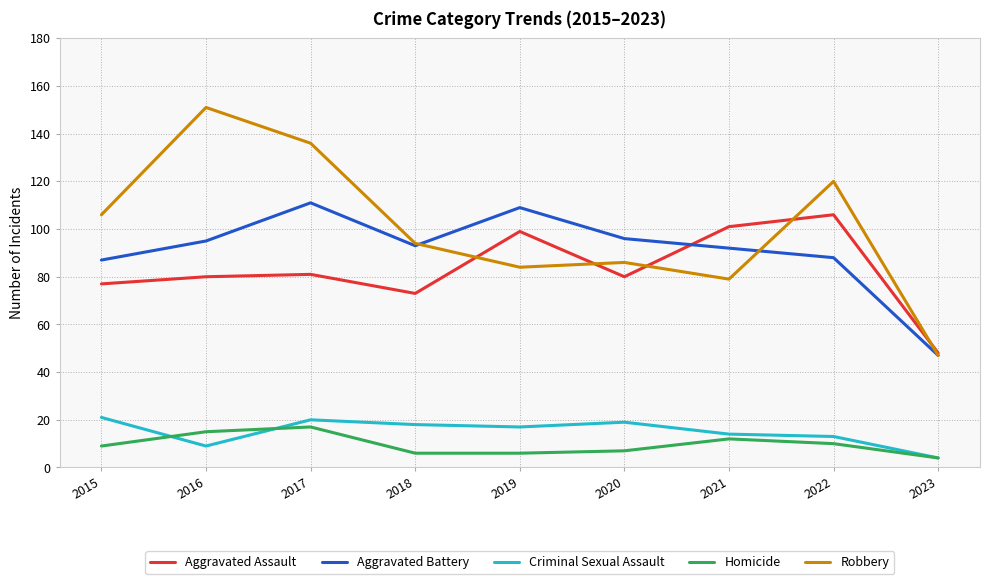

True or false: Aggravated Battery has more than 1 interior local peaks.

True